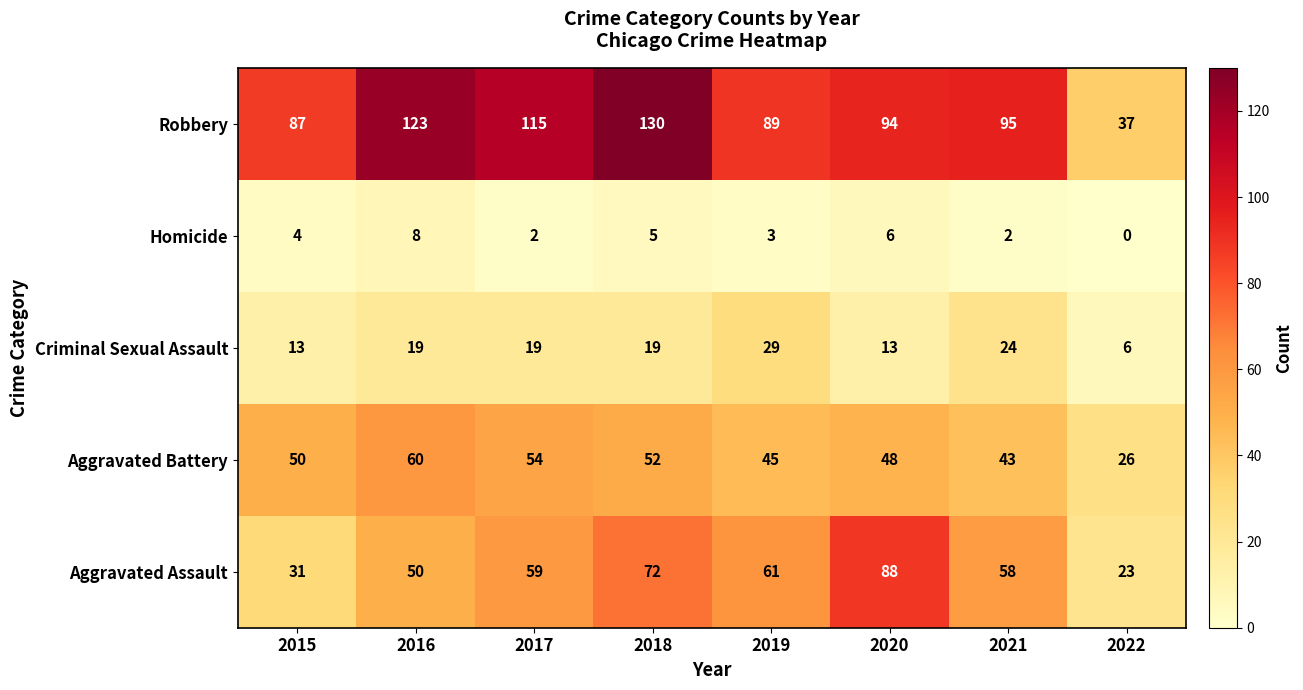

At how many categories does at least one series exceed 17?

8